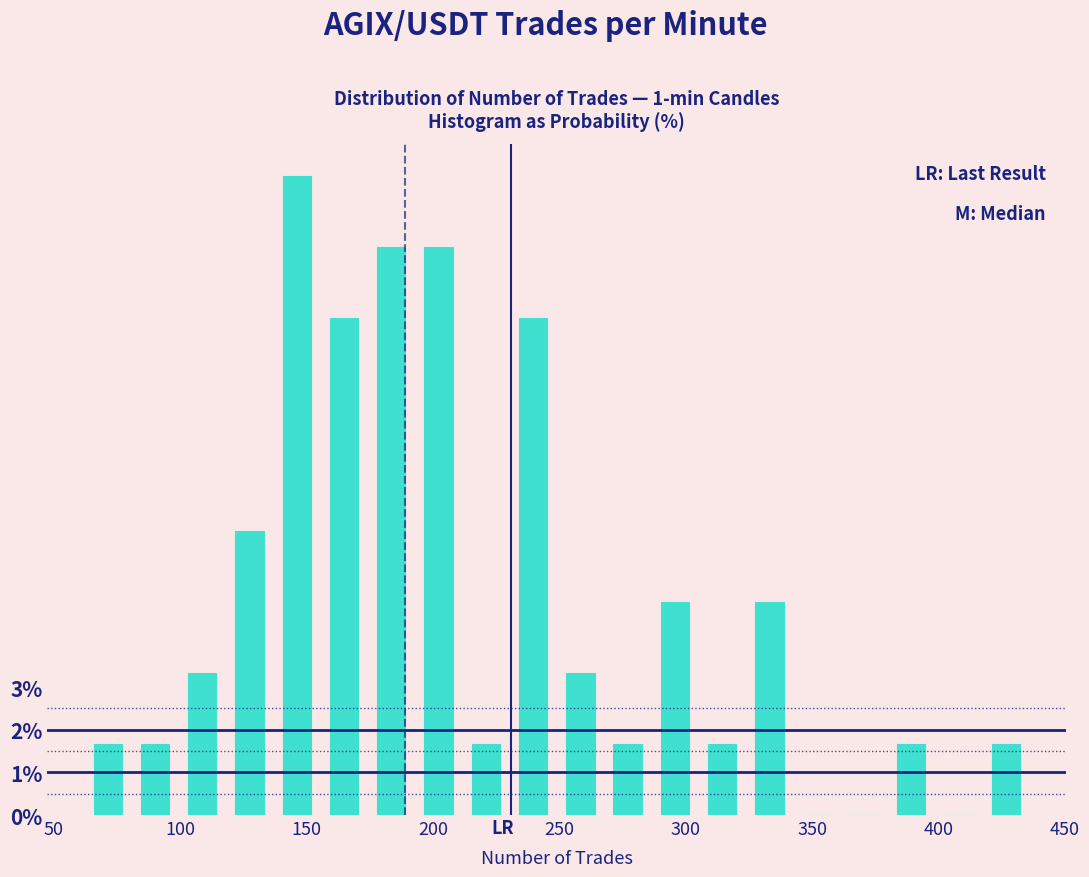

Read against the x-axis, roughly where is the centre of the tallest bar?

145